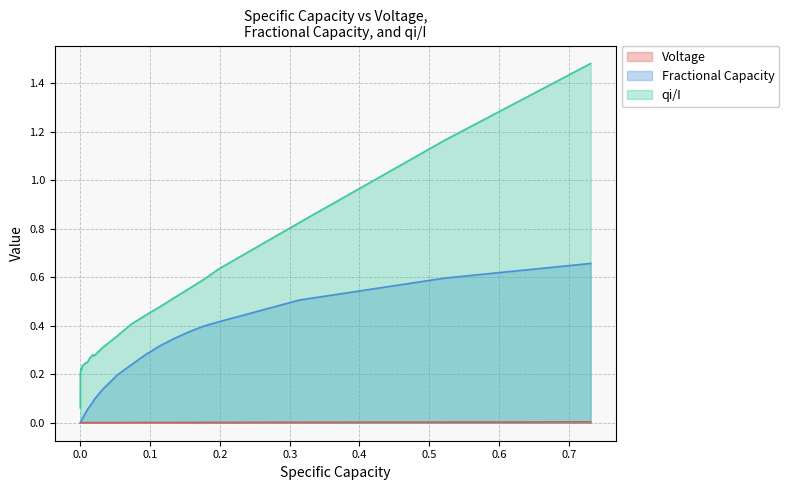

True or false: qi/I and Voltage intersect in this chart.

False